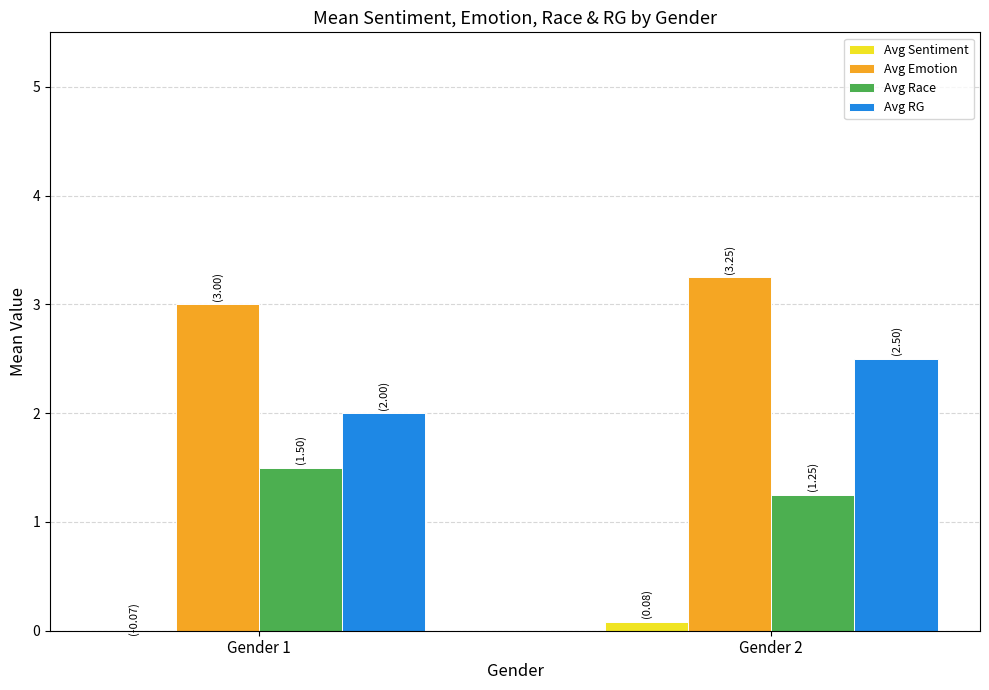

What is the sum of all Avg RG values?

4.5